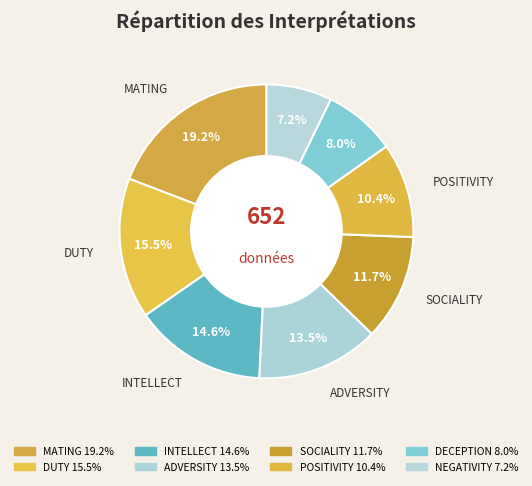

Count the number of slices in the pie.

8